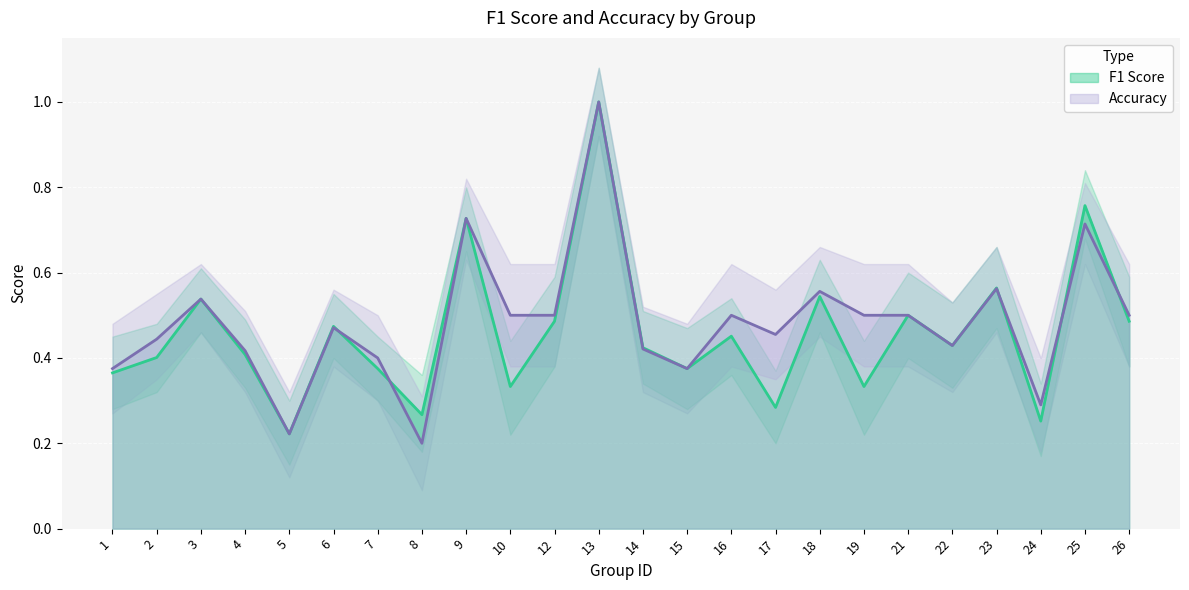

True or false: f1 and accuracy intersect in this chart.

True